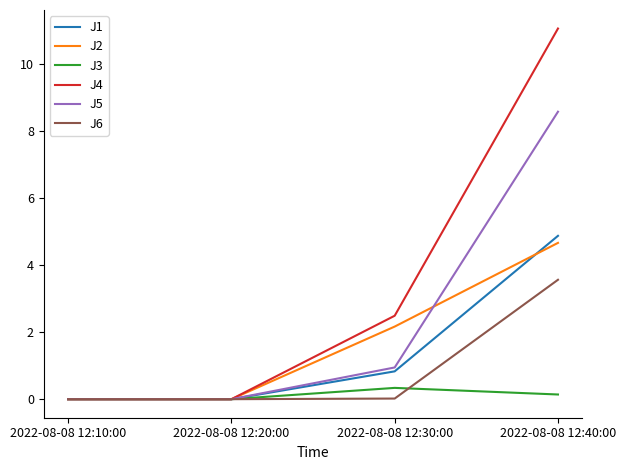

What is the average value of the J2 series?

1.7